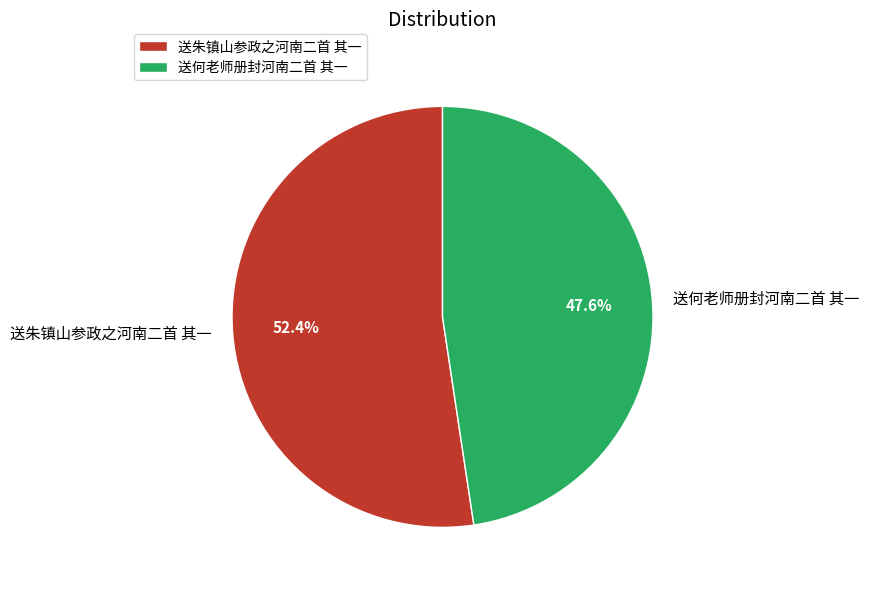

What is the largest slice in the pie chart?

送朱镇山参政之河南二首 其一